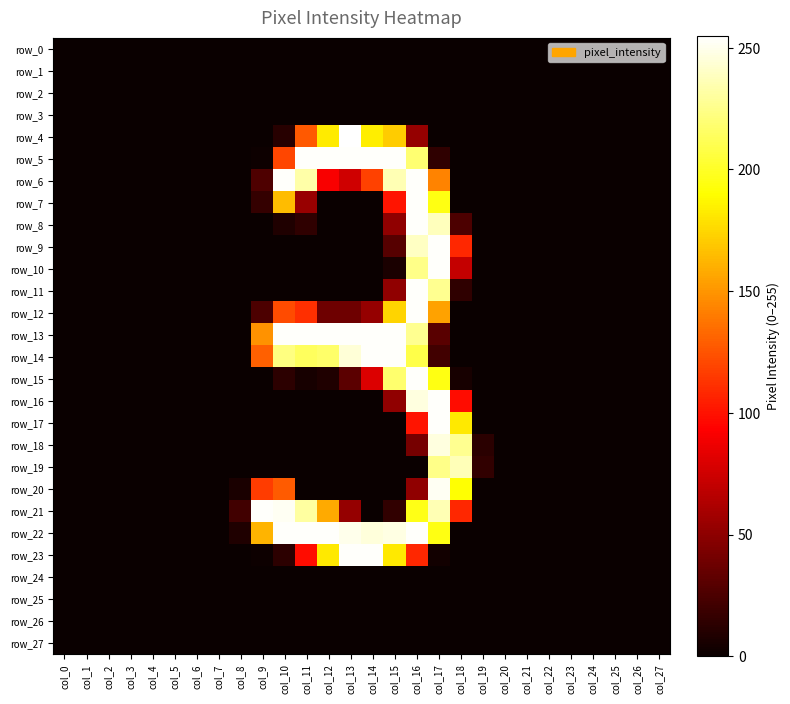

List the series in order of their peak value, highest first.

row_4, row_5, row_6, row_7, row_8, row_9, row_10, row_11, row_12, row_13, row_14, row_15, row_16, row_17, row_21, row_22, row_23, row_20, row_18, row_19, row_0, row_1, row_2, row_3, row_24, row_25, row_26, row_27